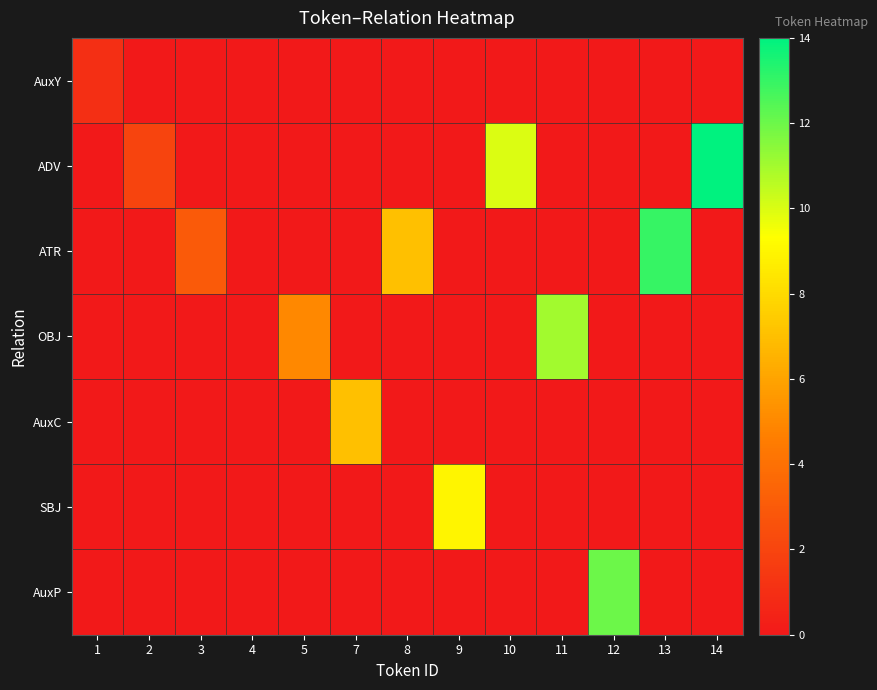

What is the total value across all series at 3?

3